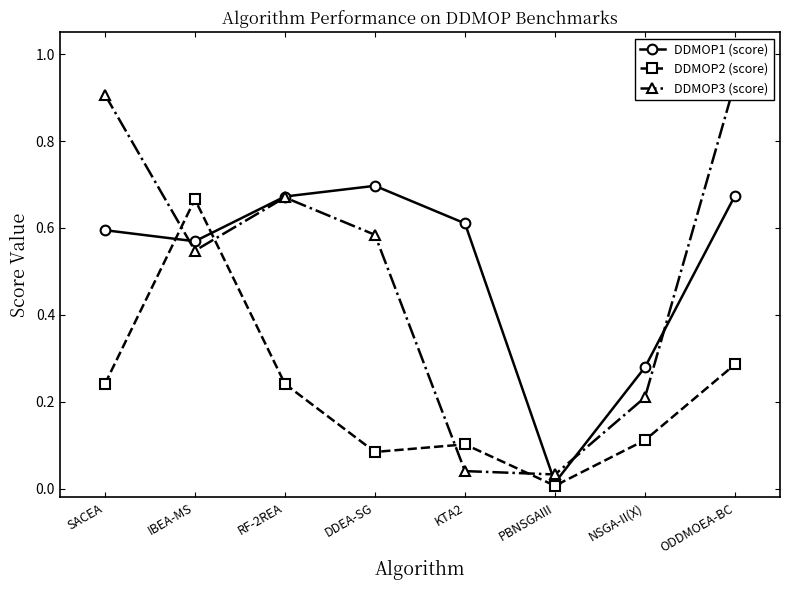

What is the sum of the DDMOP3 (score) values at RF-2REA and NSGA-II(X)?

0.9